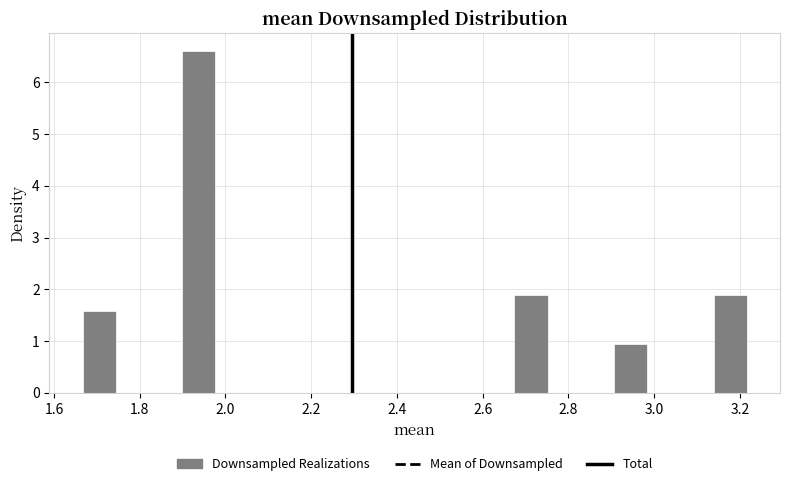

Around what value on the x-axis is the tallest bar? Give the approximate position of its centre, as read against the axis.

1.94